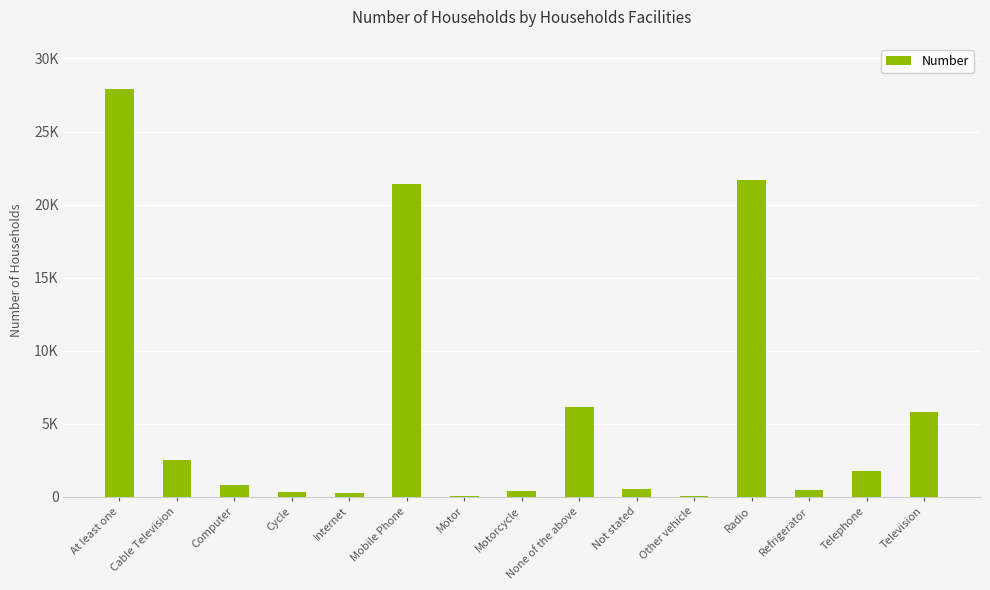

Approximately how many times larger is the value at Telephone compared to Other vehicle?

69.9